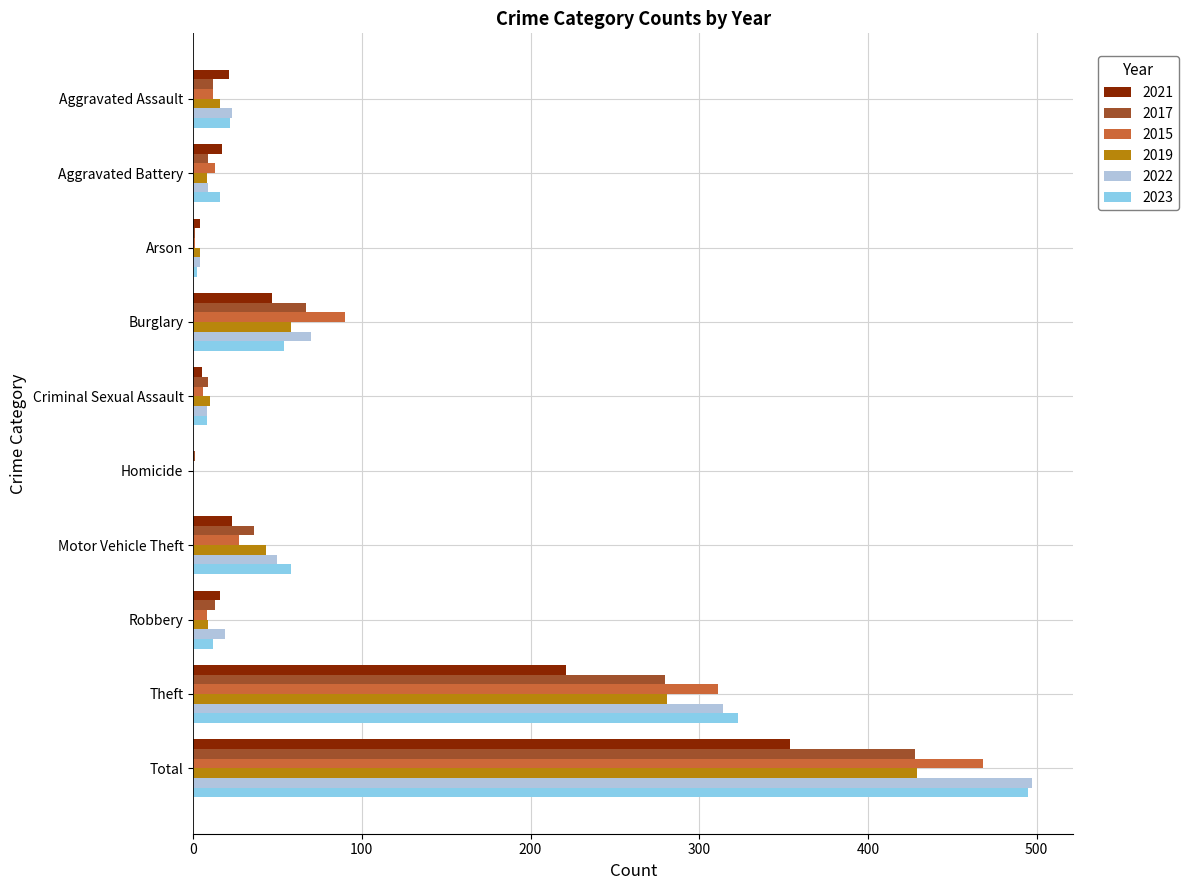

What is the greatest value displayed?

497